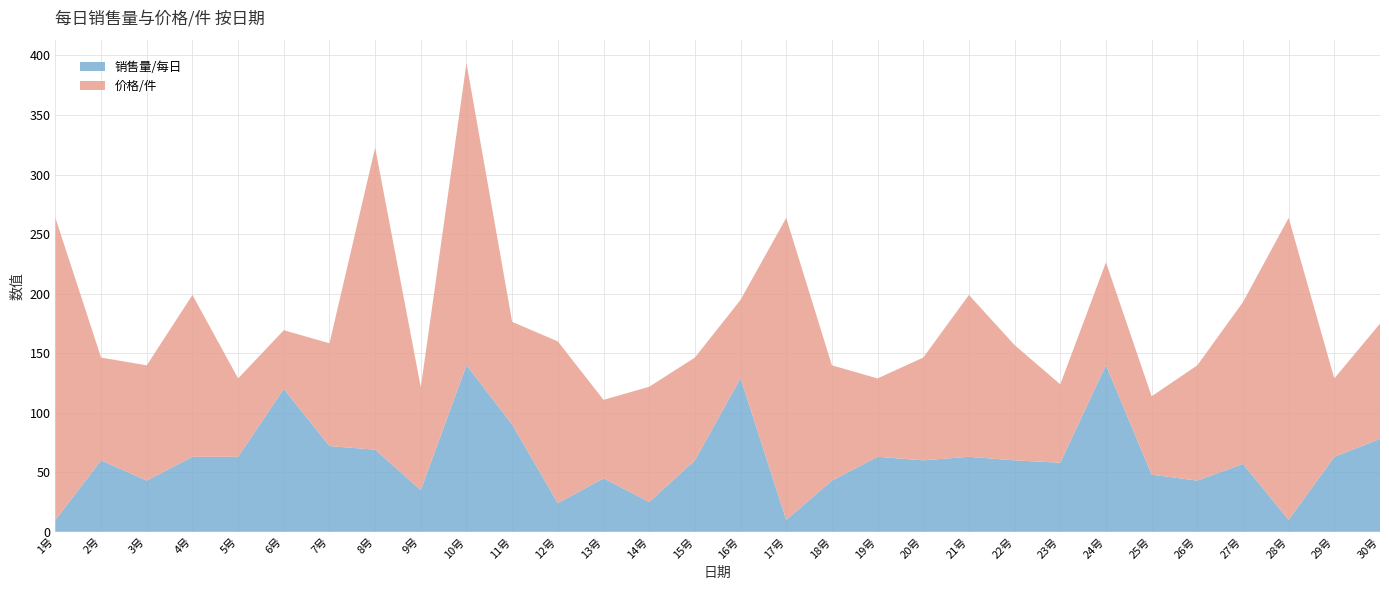

Reading right to left, extract all data points from this chart.

销售量/每日: 30号=78.0	29号=63.0	28号=10.0	27号=57.0	26号=43.0	25号=48.0	24号=140.0	23号=58.0	22号=60.0	21号=63.0	20号=60.0	19号=63.0	18号=43.0	17号=10.0	16号=129.0	15号=60.0	14号=25.0	13号=45.0	12号=24.0	11号=90.0	10号=140.0	9号=35.0	8号=69.0	7号=72.0	6号=120.0	5号=63.0	4号=63.0	3号=43.0	2号=60.0	1号=10.0
价格/件: 30号=96.8	29号=65.8	28号=253.6	27号=135.9	26号=96.8	25号=65.8	24号=86.3	23号=65.8	22号=96.8	21号=135.9	20号=86.3	19号=65.8	18号=96.8	17号=253.6	16号=65.8	15号=86.3	14号=96.8	13号=65.8	12号=135.9	11号=86.3	10号=253.6	9号=86.3	8号=253.6	7号=86.3	6号=49.3	5号=65.8	4号=135.9	3号=96.8	2号=86.3	1号=253.6